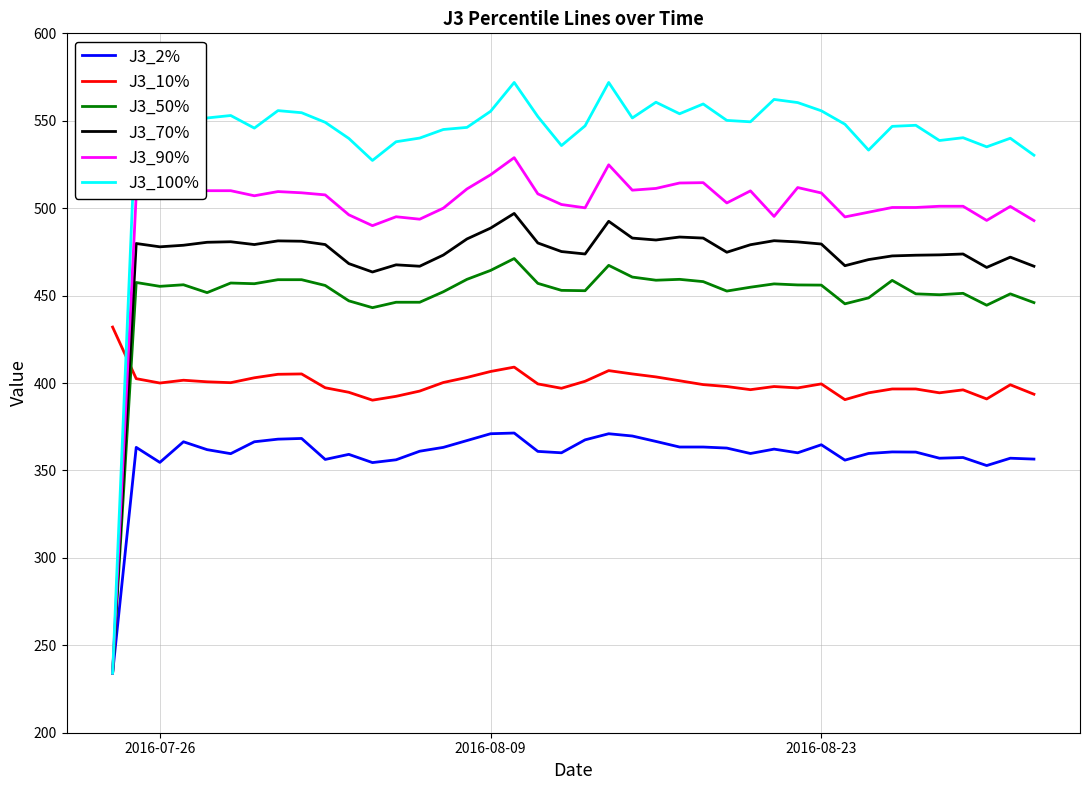

How many intersections are there between J3_10% and J3_70%?

1